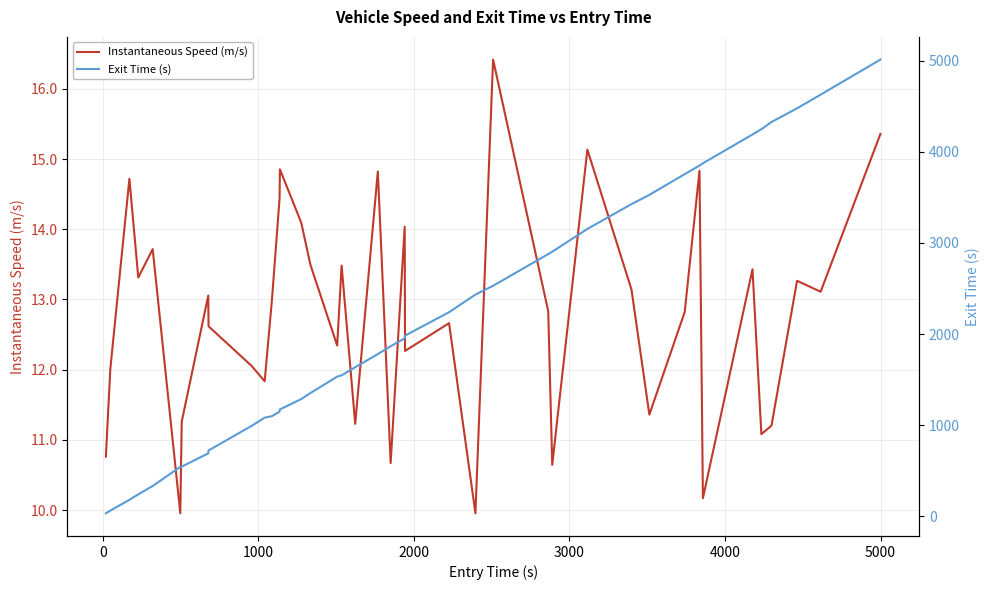

What is the maximum value for Instantaneous Speed (m/s)?

16.4